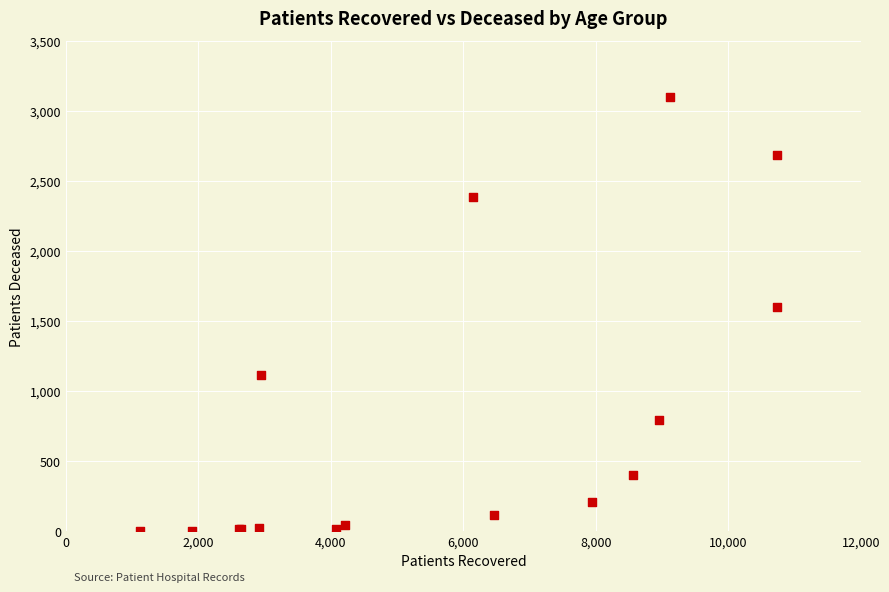

What Y value in the scatter plot is closest to 1551?

1596